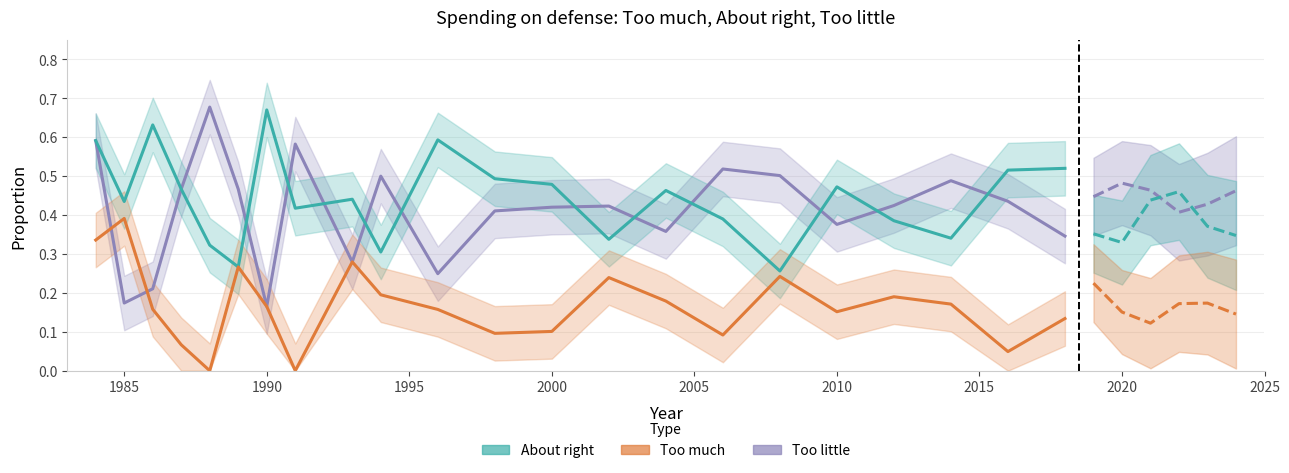

True or false: Too little and Too much intersect in this chart.

True